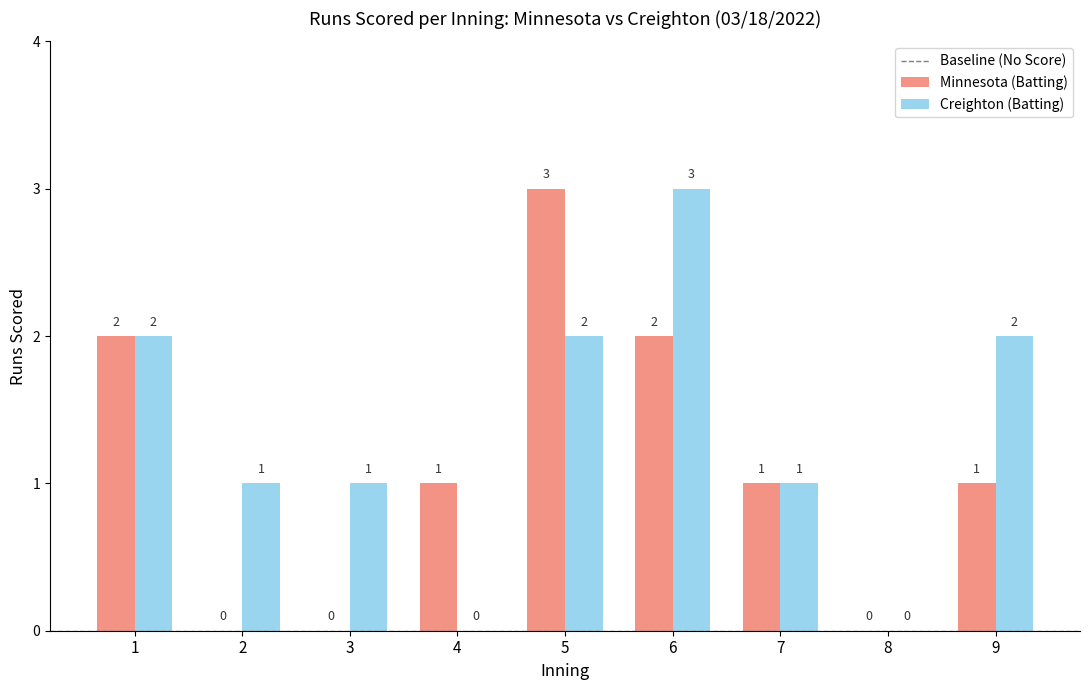

How many groups of bars are there?

9